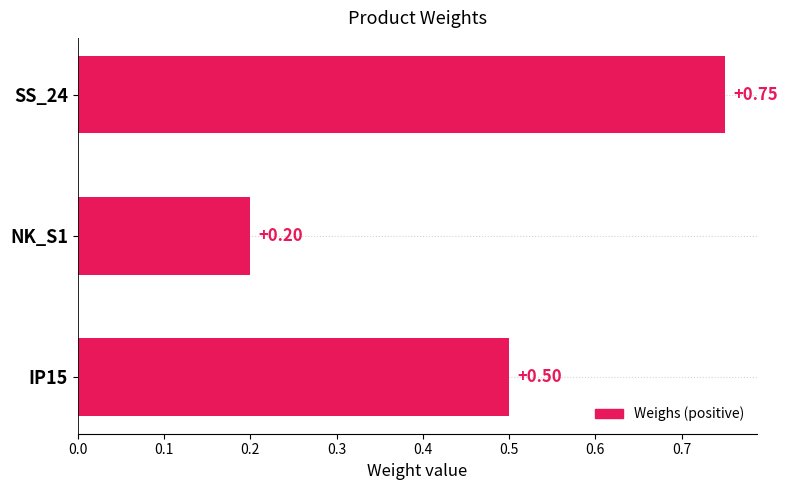

Rank the categories by value from lowest to highest.

NK_S1, IP15, SS_24